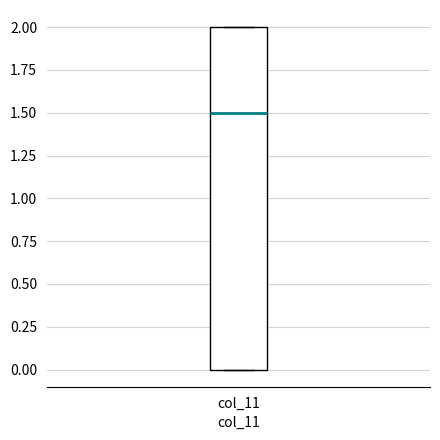

Transcribe this box plot: give where the median line is, the range the box spans, and where the two whiskers end, as read against the y-axis. The values are not printed on the chart, so give them approximately, as read against the axis.

median 1.5, box 0.0 to 2.0, whiskers 0.0 to 2.0